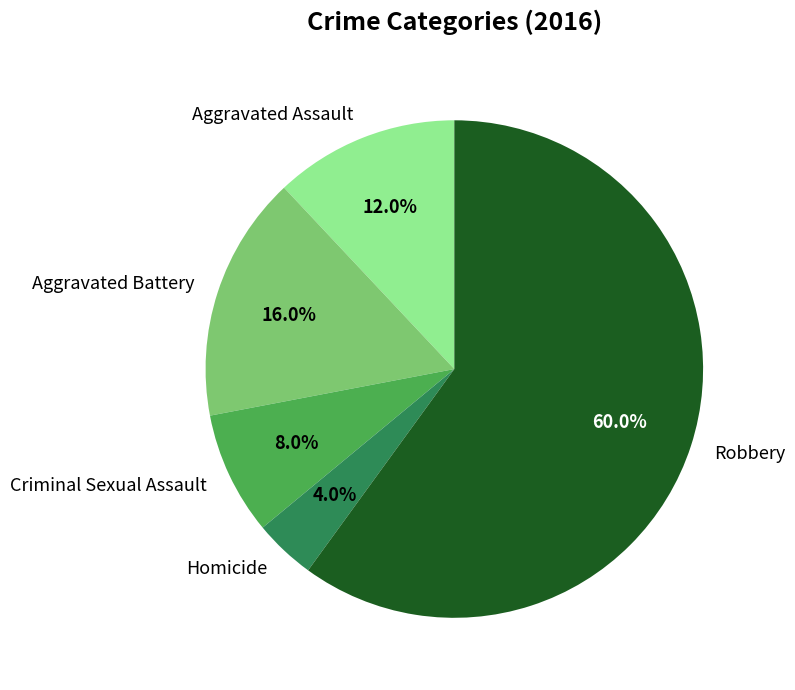

To the nearest percent, what is the difference between the largest and smallest slice percentages?

56%